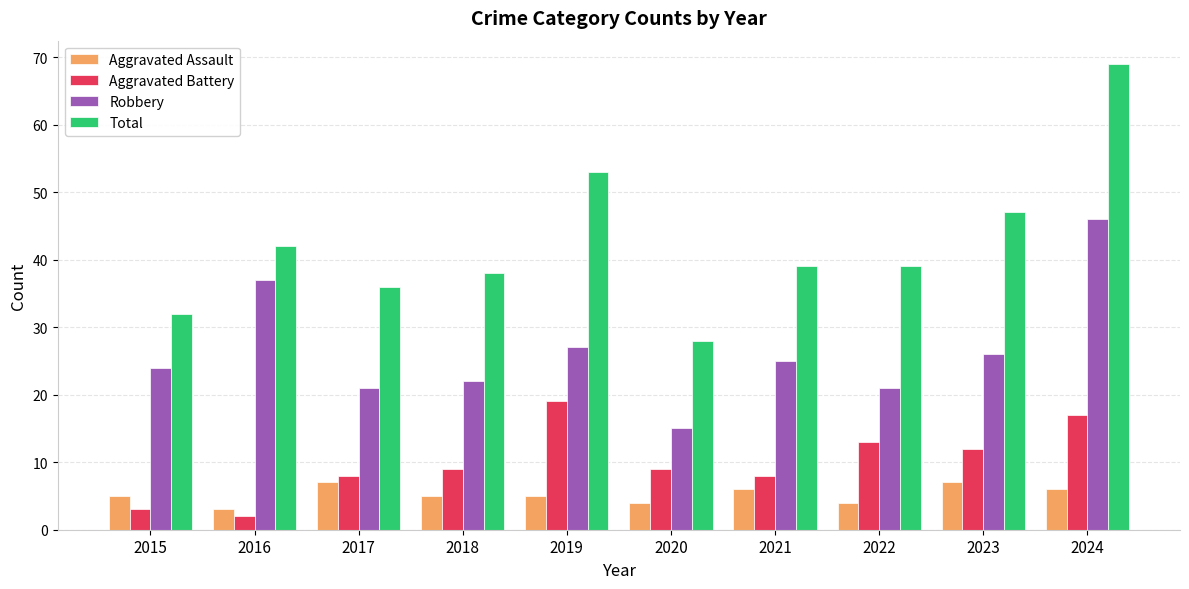

The Total series shows 16 at 2021. True or false?

False